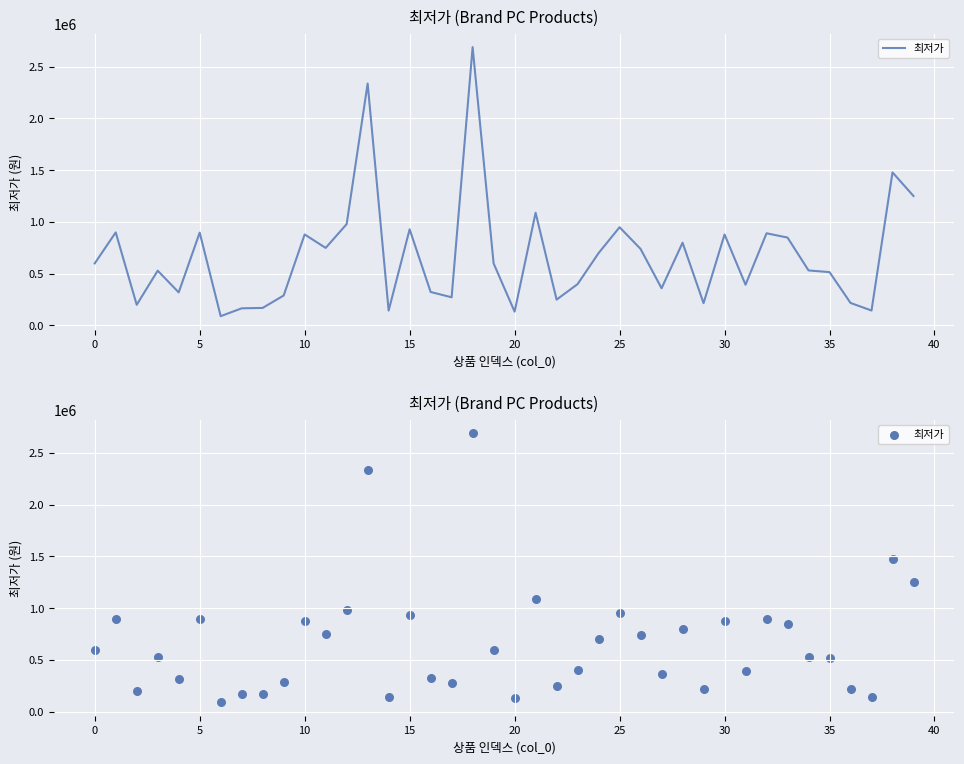

What is the change in value from 15 to 36?

-712000